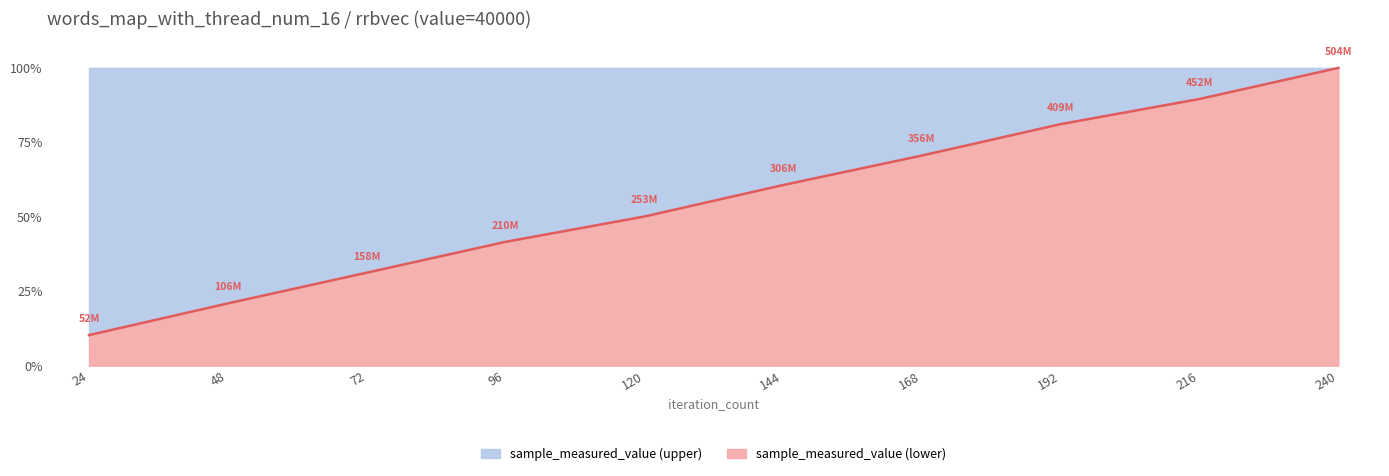

Does the chart display data point markers on the line(s)?

No